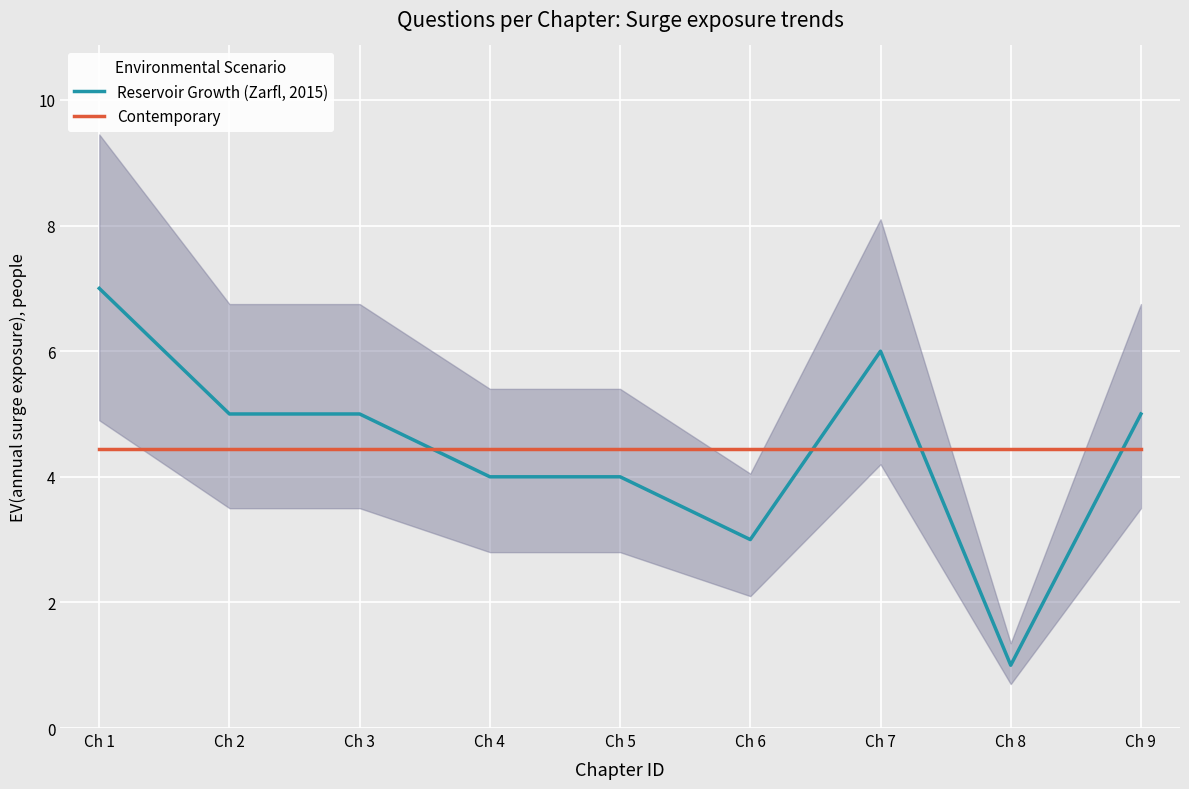

What is the difference between the highest and lowest values at Ch 4?

0.4